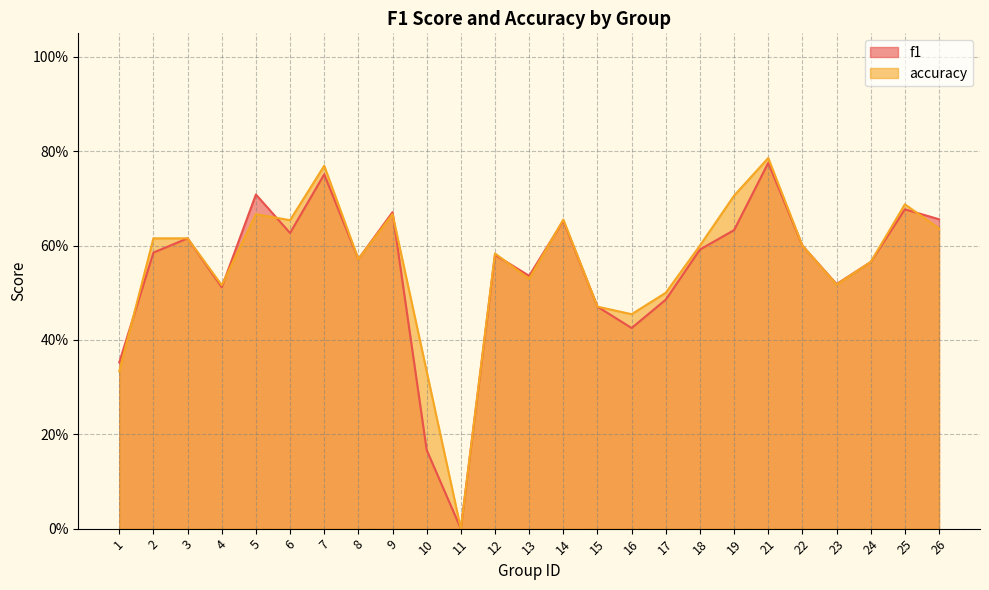

Is it true that accuracy equals 0.5 at 16?

True